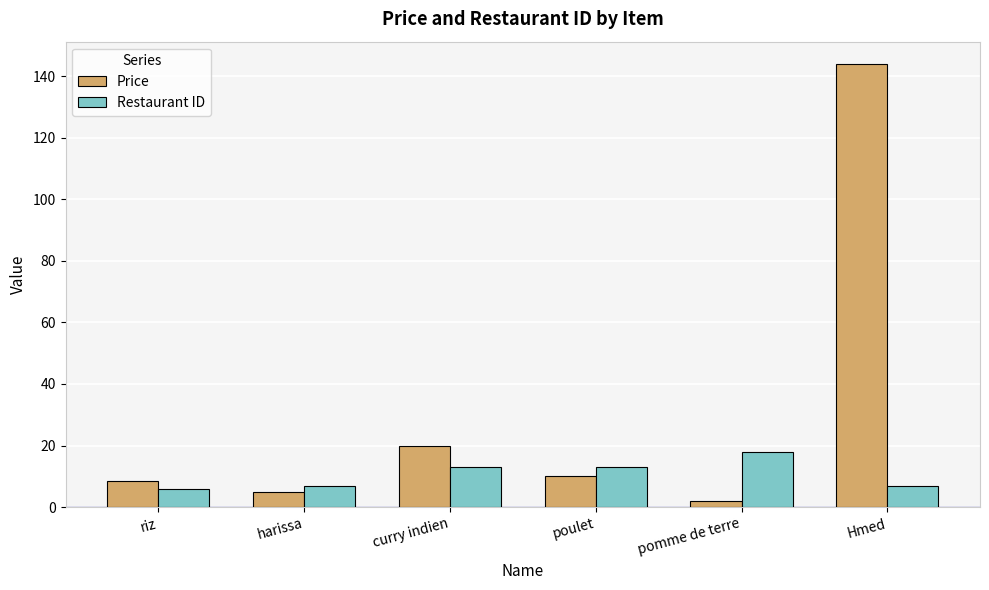

The value of Restaurant ID at riz is 6.0. True or false?

True